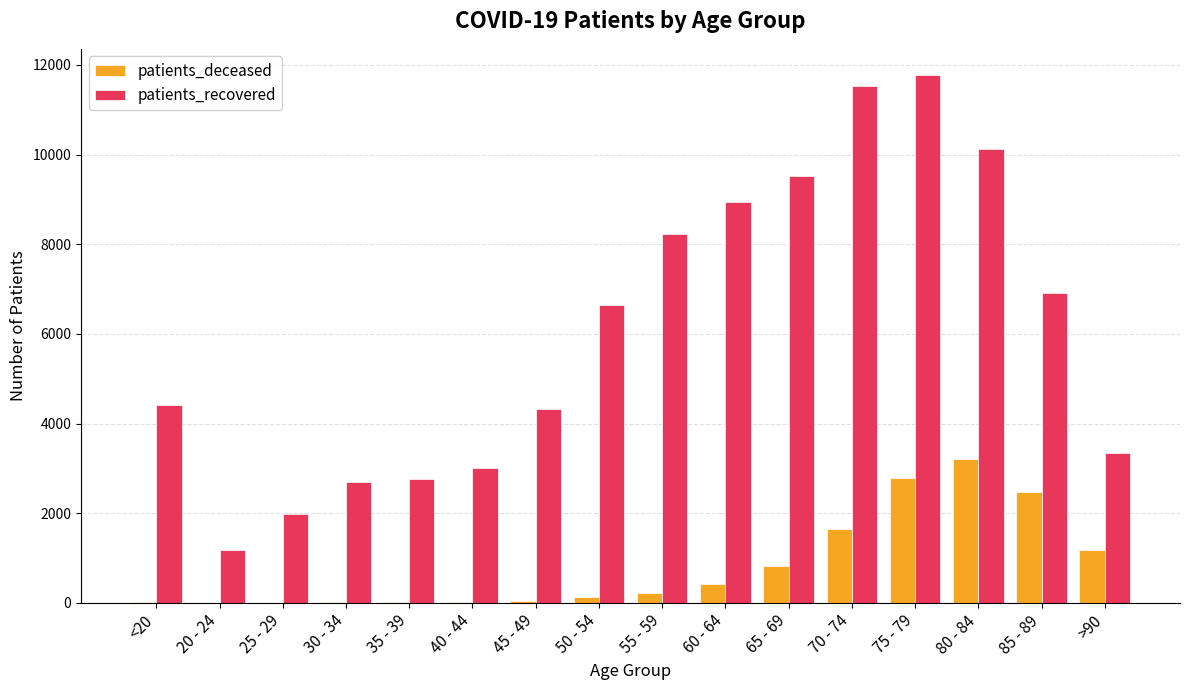

Which series changed the most between 35 - 39 and 85 - 89?

patients_recovered